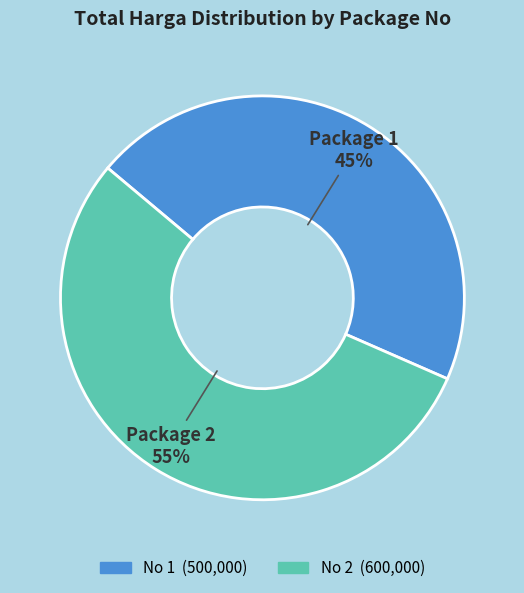

To the nearest percent, what is the average slice percentage?

50%